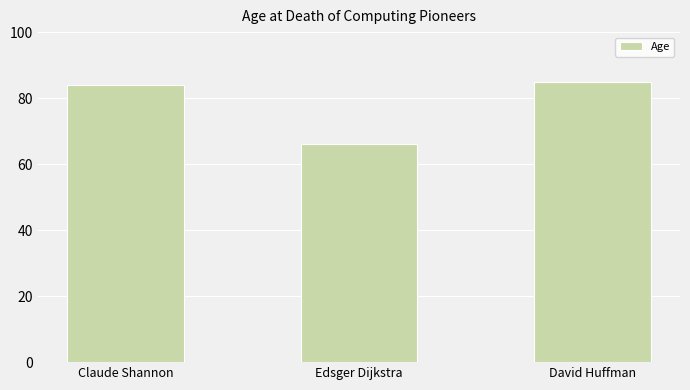

How many distinct data groups are displayed?

1